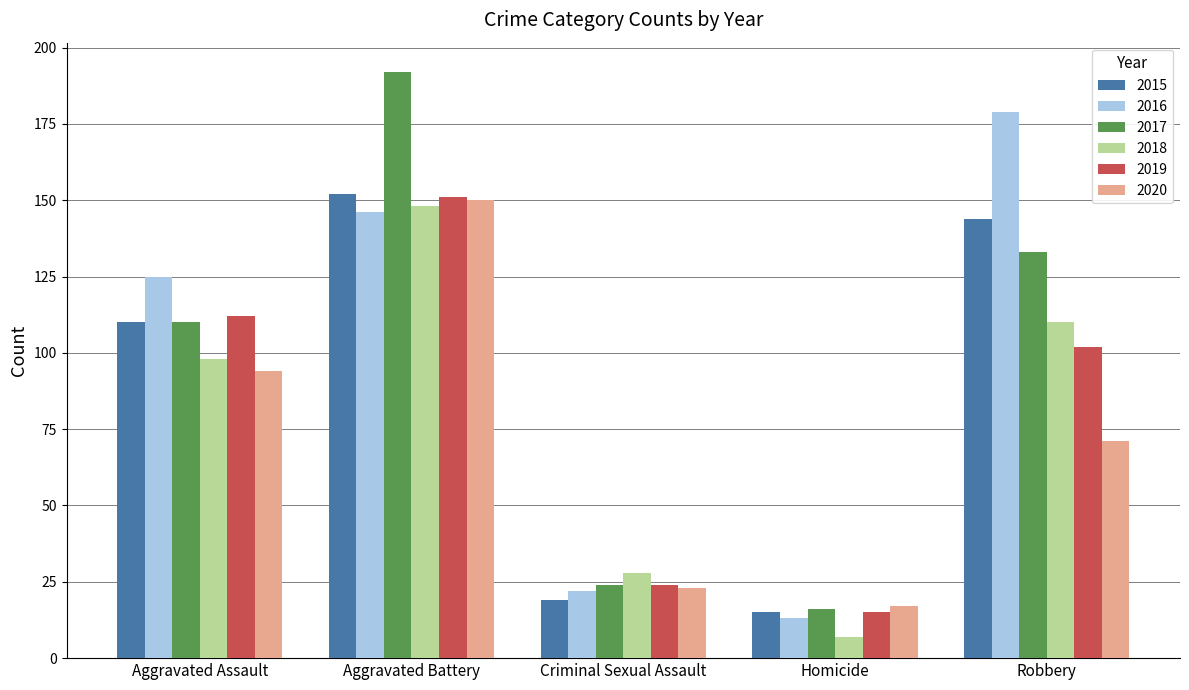

Does the chart contain any negative values?

No